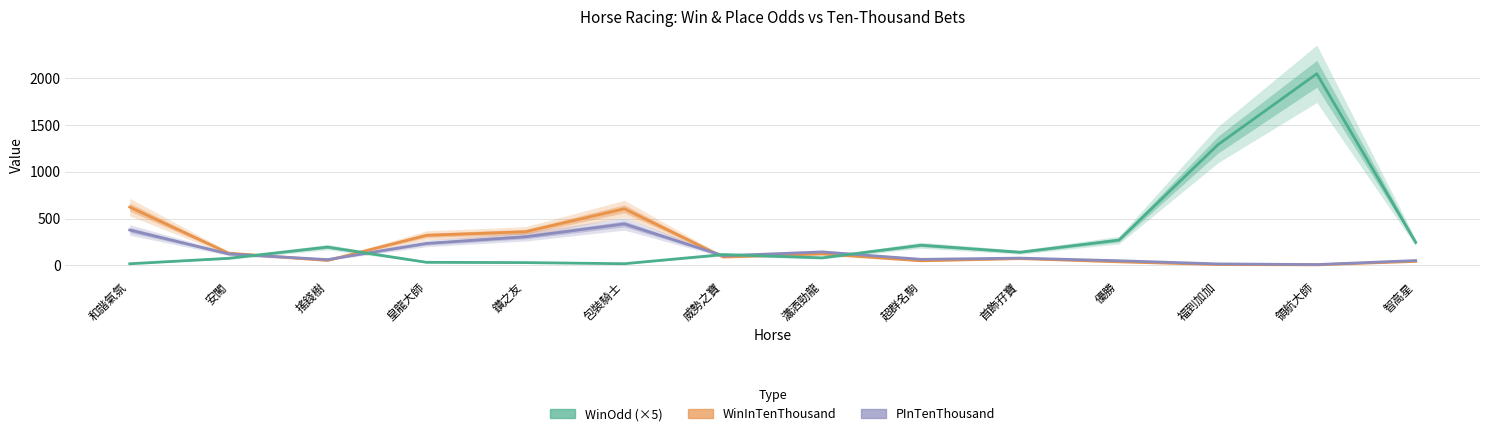

Which category has the highest value in the WinOdd (×5) series?

領航大師